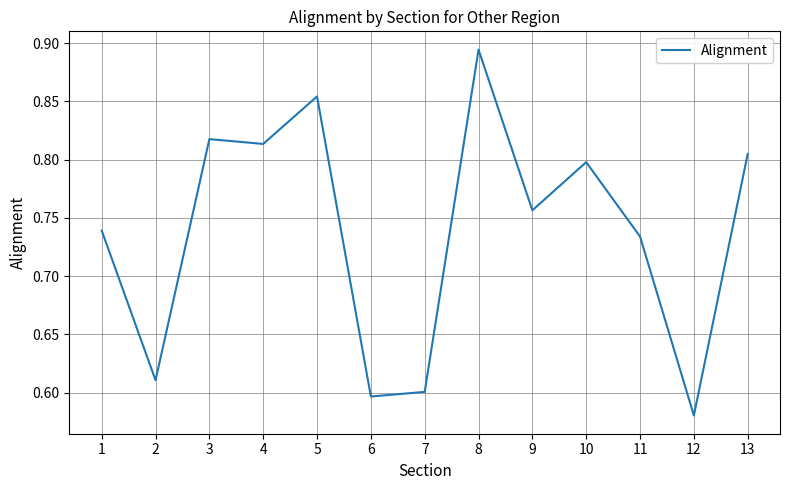

Where is the first local maximum?

3